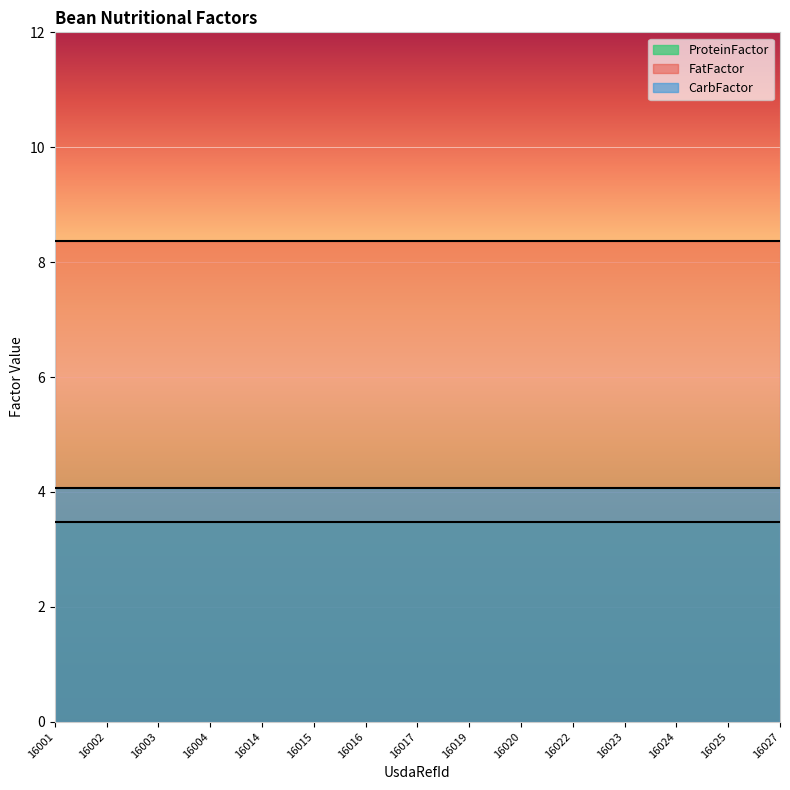

What is the highest value of the CarbFactor series?

4.1